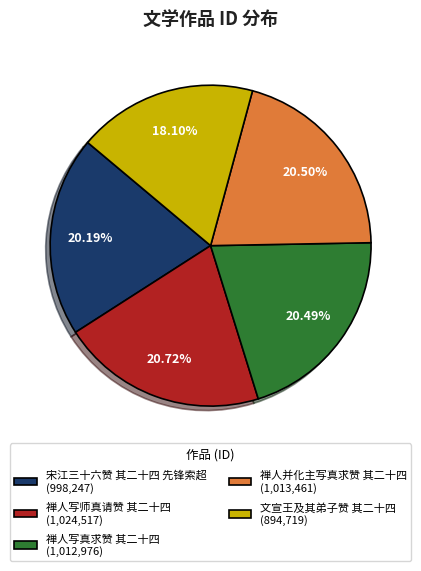

What is the smallest slice in the pie chart?

文宣王及其弟子赞 其二十四